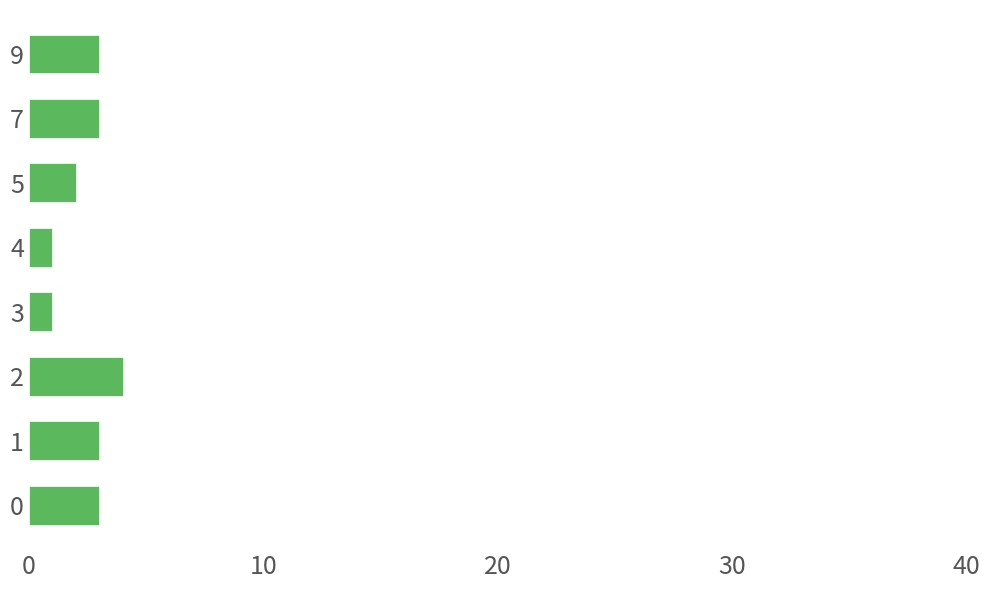

Read the value at 0.

3